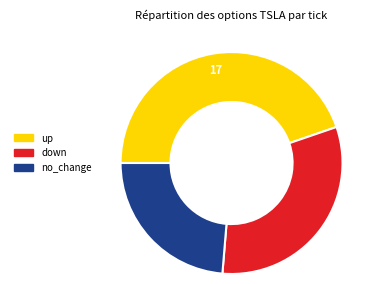

How many slices are in this pie chart?

3